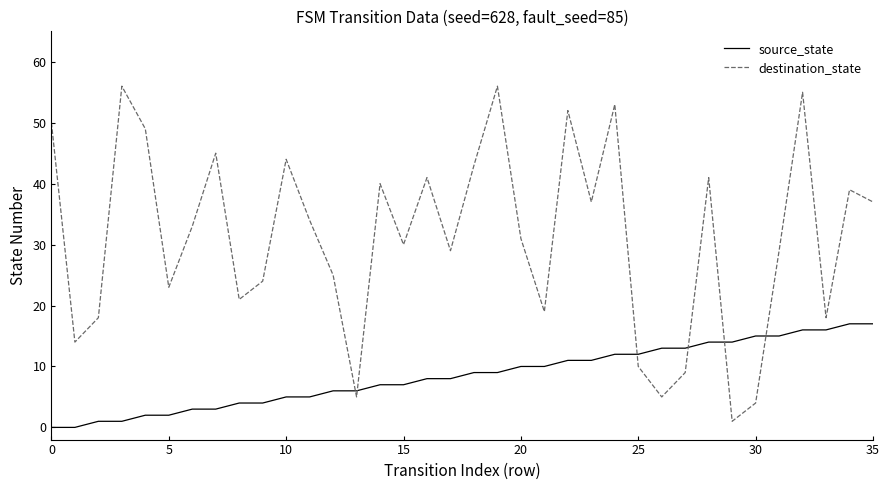

What is the maximum value shown in the chart?

56